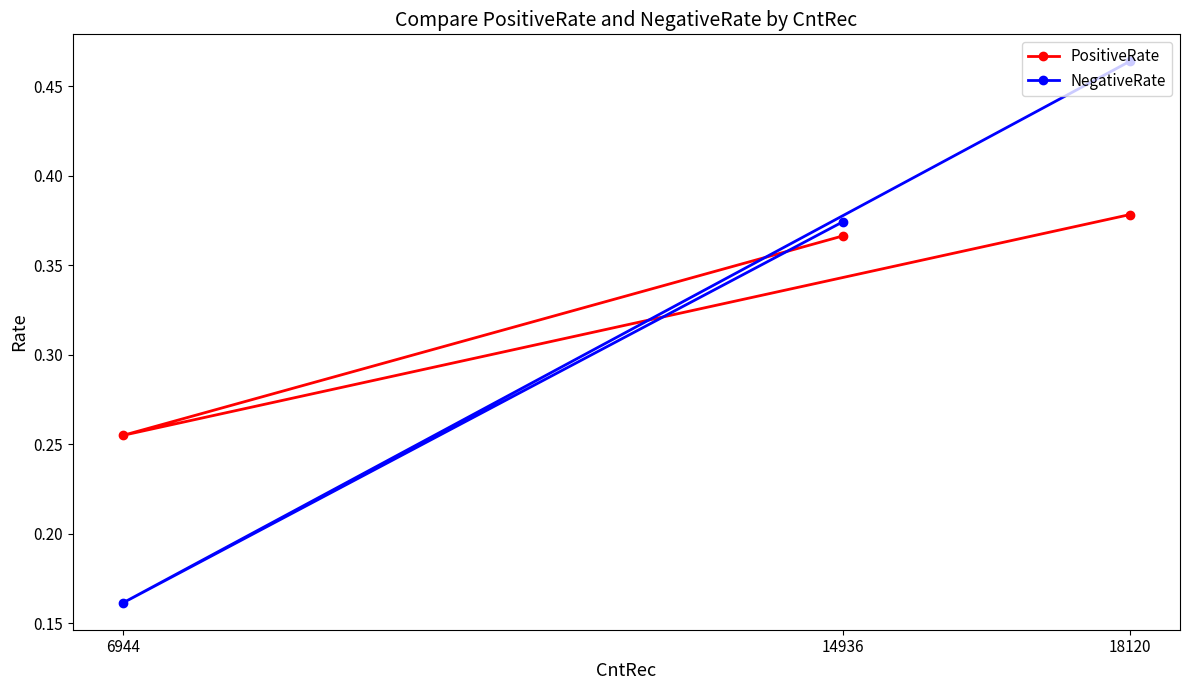

At which category is the sum across all series the highest?

18120